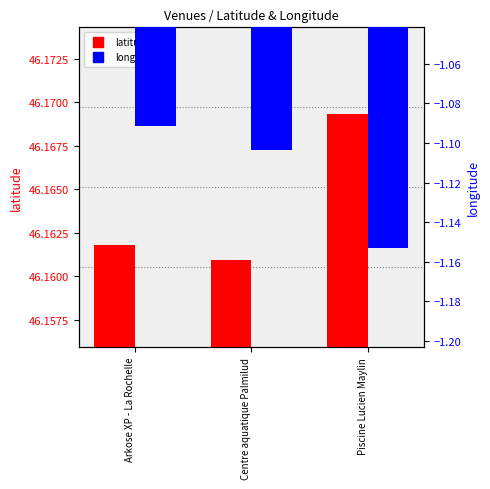

What is the total value across all series at Centre aquatique Palmilud?

45.1